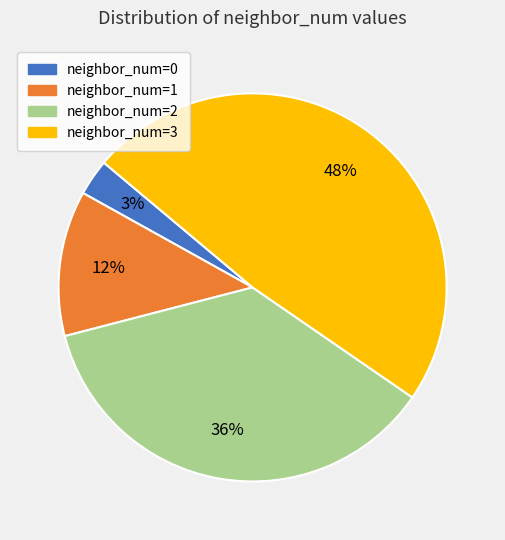

To the nearest percent, what is the average slice percentage?

25%